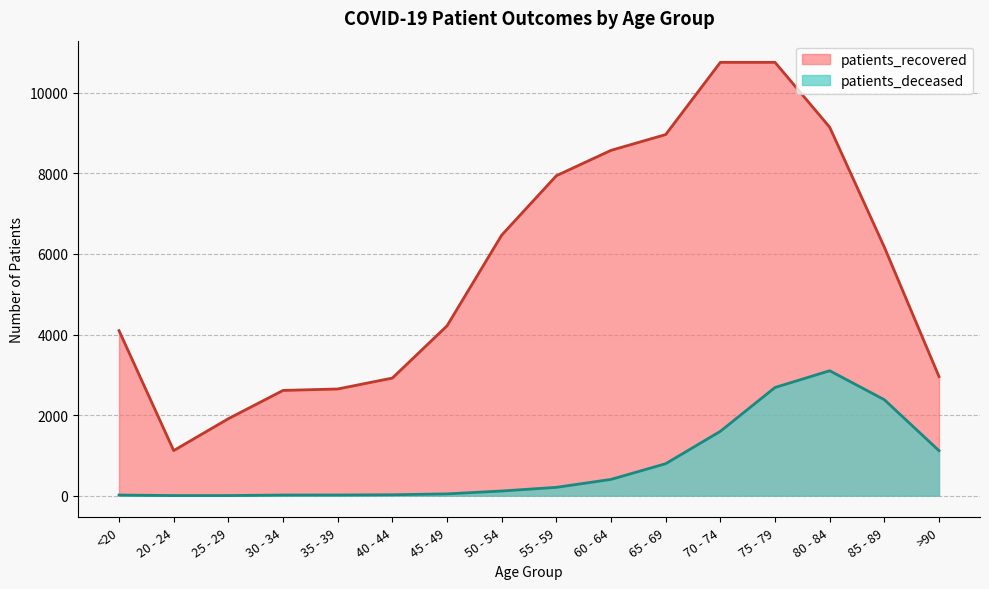

Does the chart display data point markers on the line(s)?

No